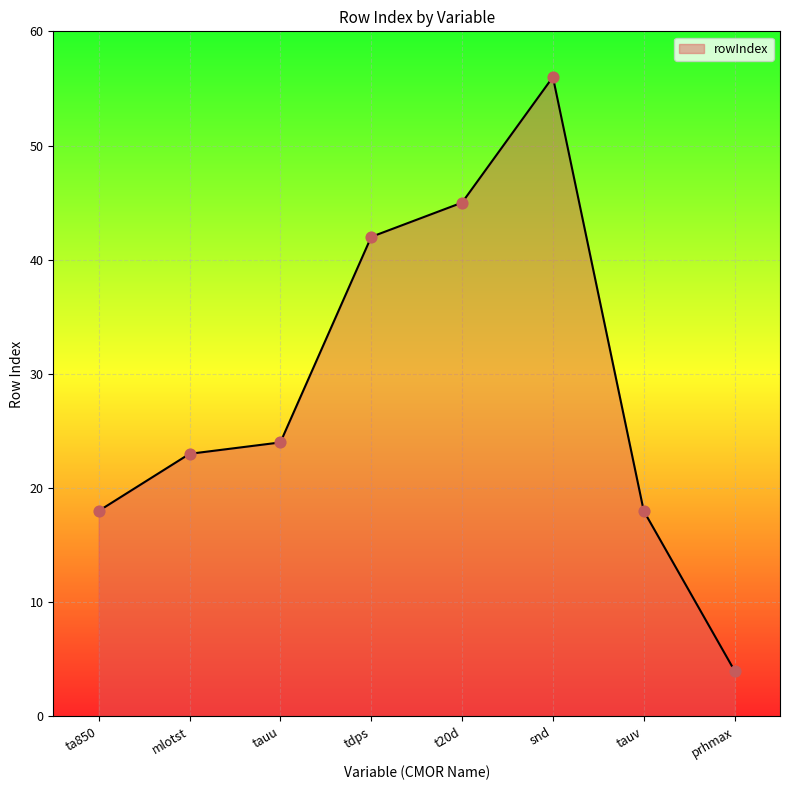

What is the ratio of the value at t20d to the value at tauv?

2.5